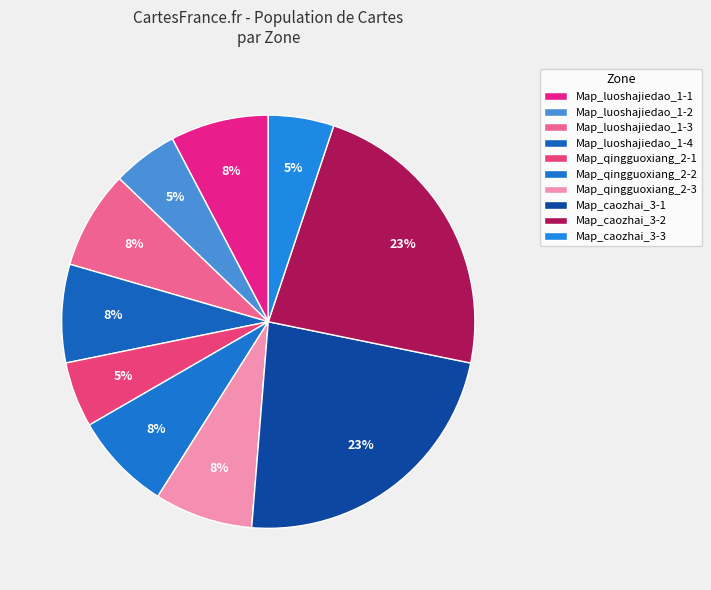

Is there any slice that represents more than half of the pie?

No